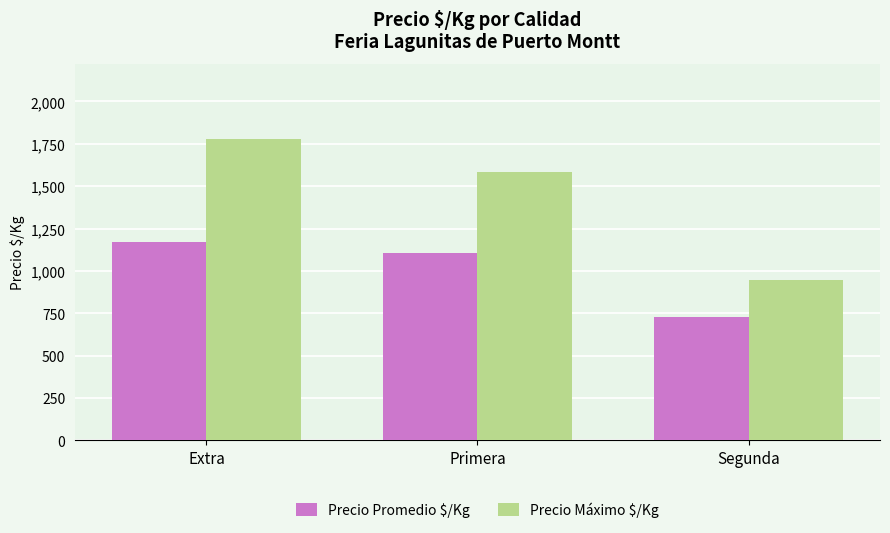

What is the difference between the second highest and minimum values in the Precio Máximo $/Kg series?

639